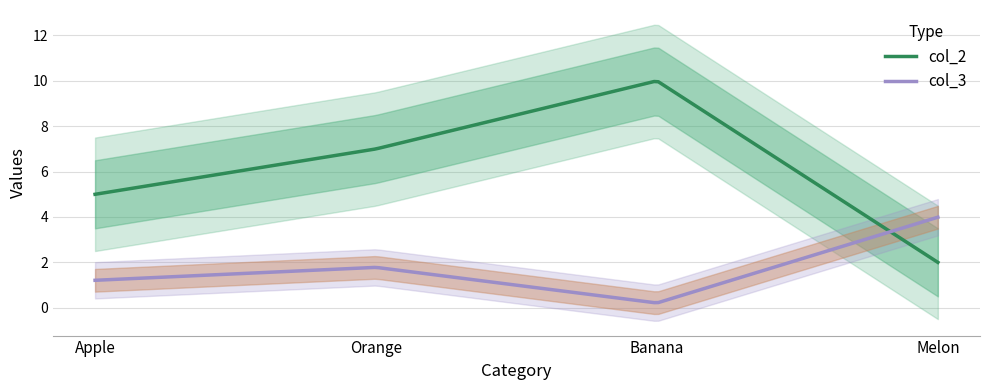

The value of col_2 at Orange is 7.0. True or false?

True